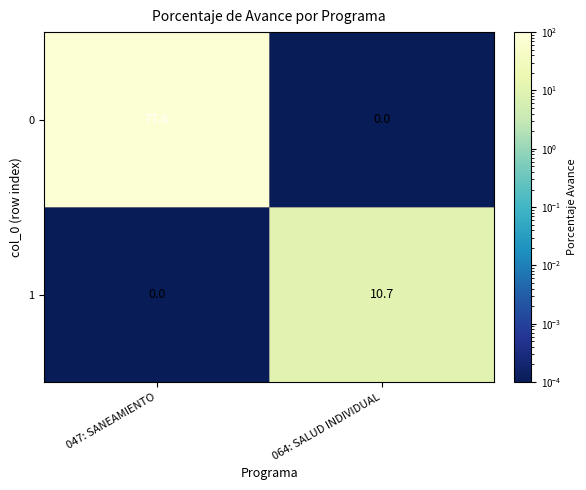

What is the spread (max minus min) of values at 064: SALUD INDIVIDUAL?

10.7